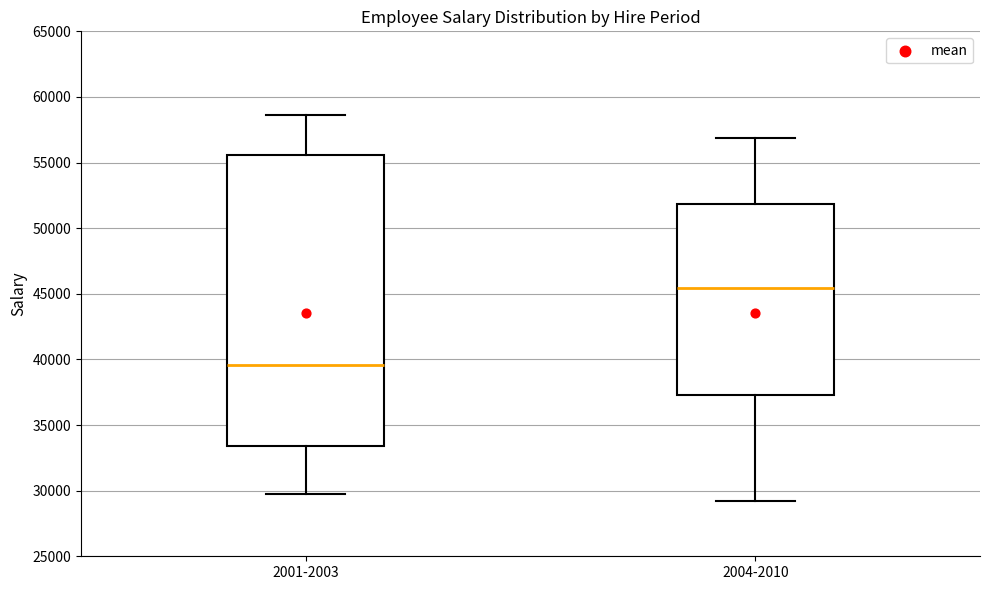

Reading left to right, read every box against the y-axis: the position of its median line, the range the box covers, and the ends of its whiskers. The values are not printed on the chart, so give them approximately, as read against the axis.

2001-2003: median 39500, box 33500 to 55500, whiskers 29500 to 58500
2004-2010: median 45500, box 37500 to 52000, whiskers 29000 to 57000